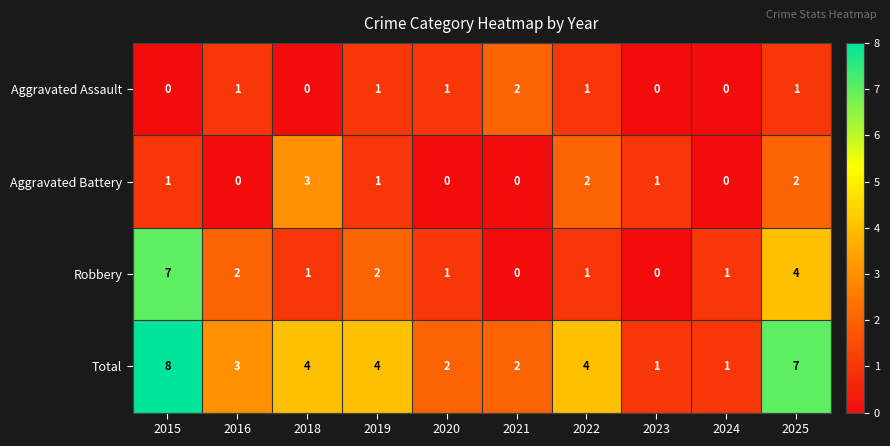

The Aggravated Battery series shows 1 at 2020. True or false?

False